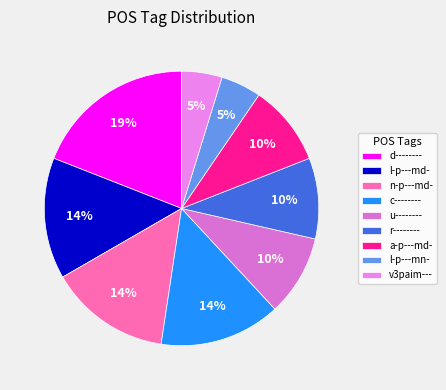

To the nearest percent, what is the average slice percentage?

11%